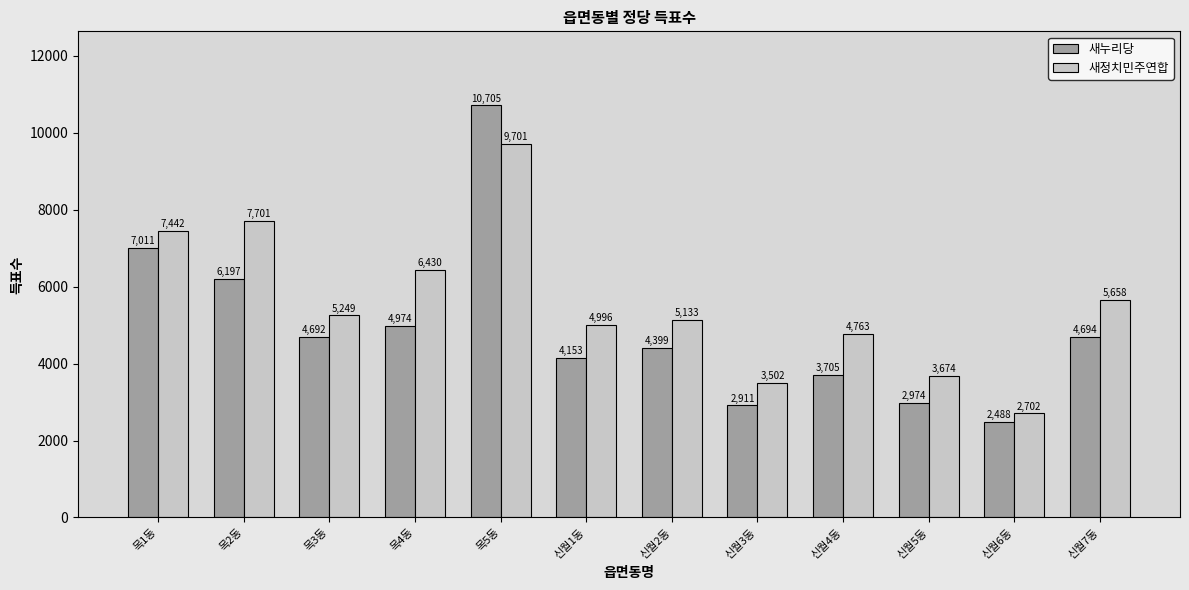

What is the lowest value of the 새누리당 series?

2488